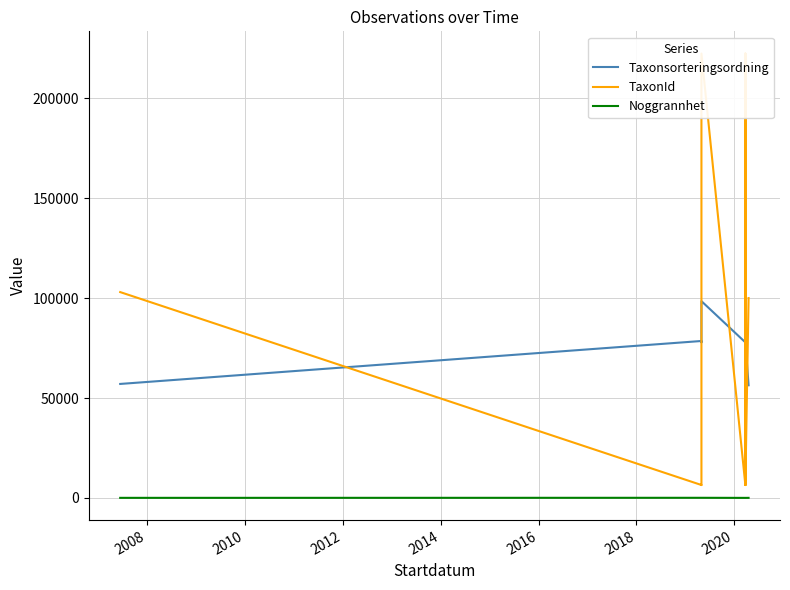

What are all the series names shown in the legend?

Taxonsorteringsordning, TaxonId, Noggrannhet